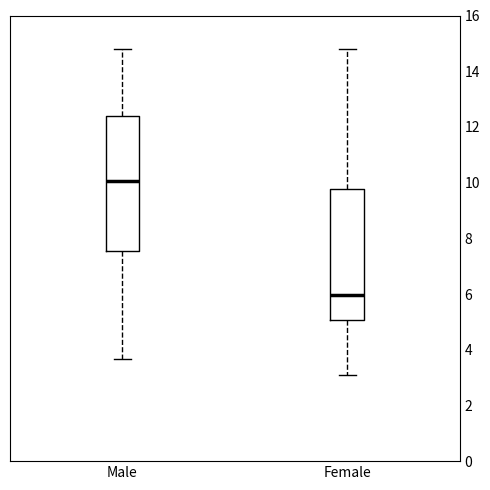

Where does the lower whisker of the box for Female end on the y-axis? The values are not printed on the chart, so give them approximately, as read against the axis.

3.2